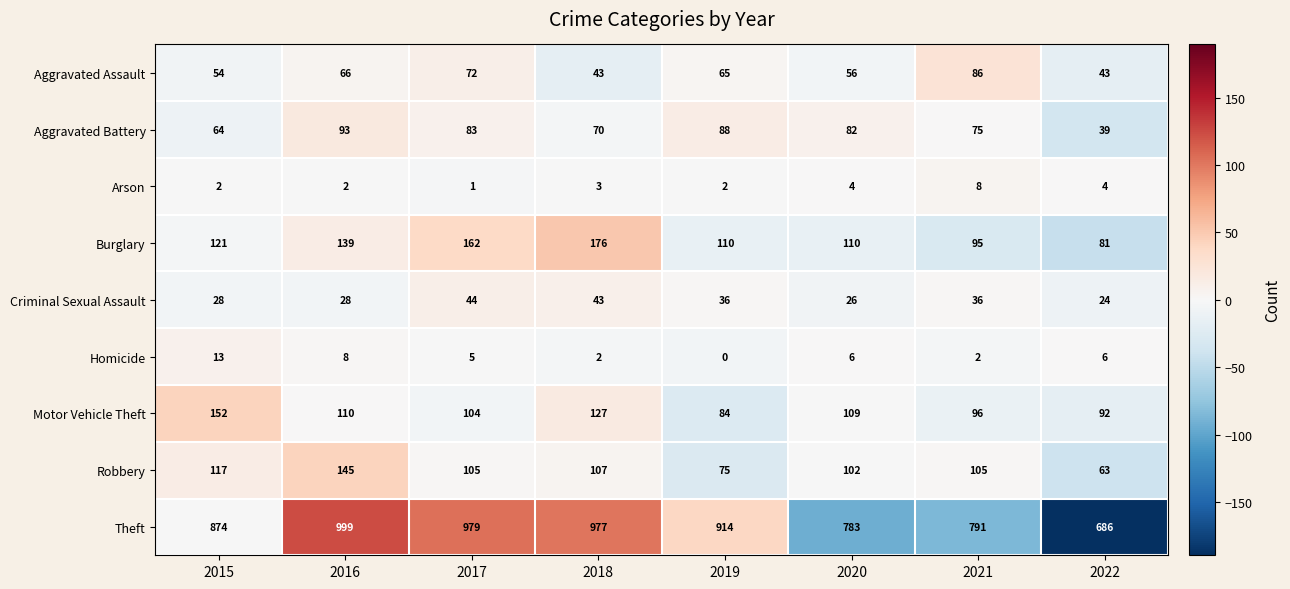

How many series are shown in this chart?

9